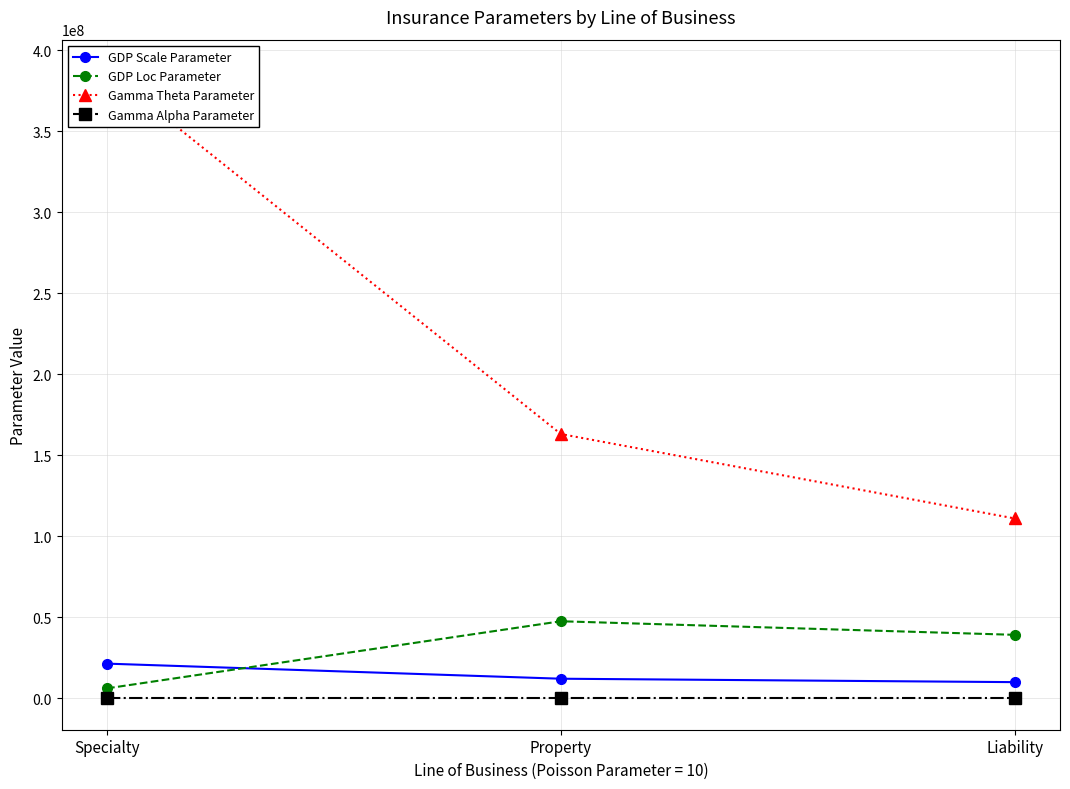

Rank the series by their maximum value, from lowest to highest.

Gamma Alpha Parameter, GDP Scale Parameter, GDP Loc Parameter, Gamma Theta Parameter